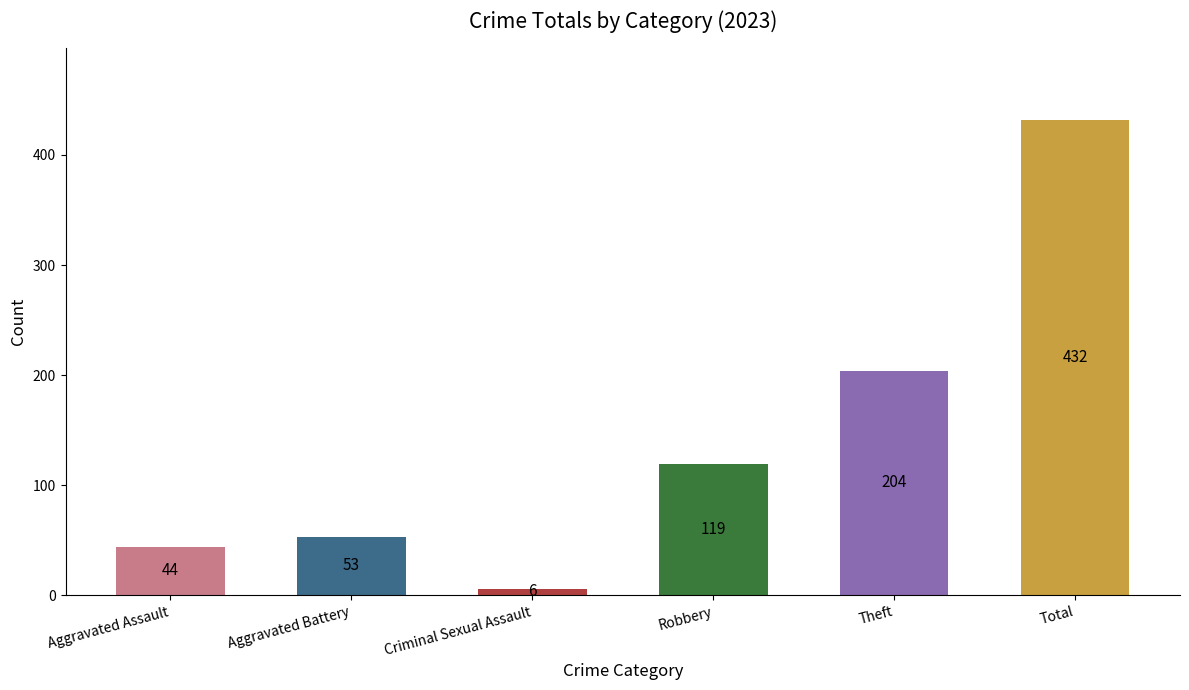

What is the label of the 2nd bar from the left?

Aggravated Battery